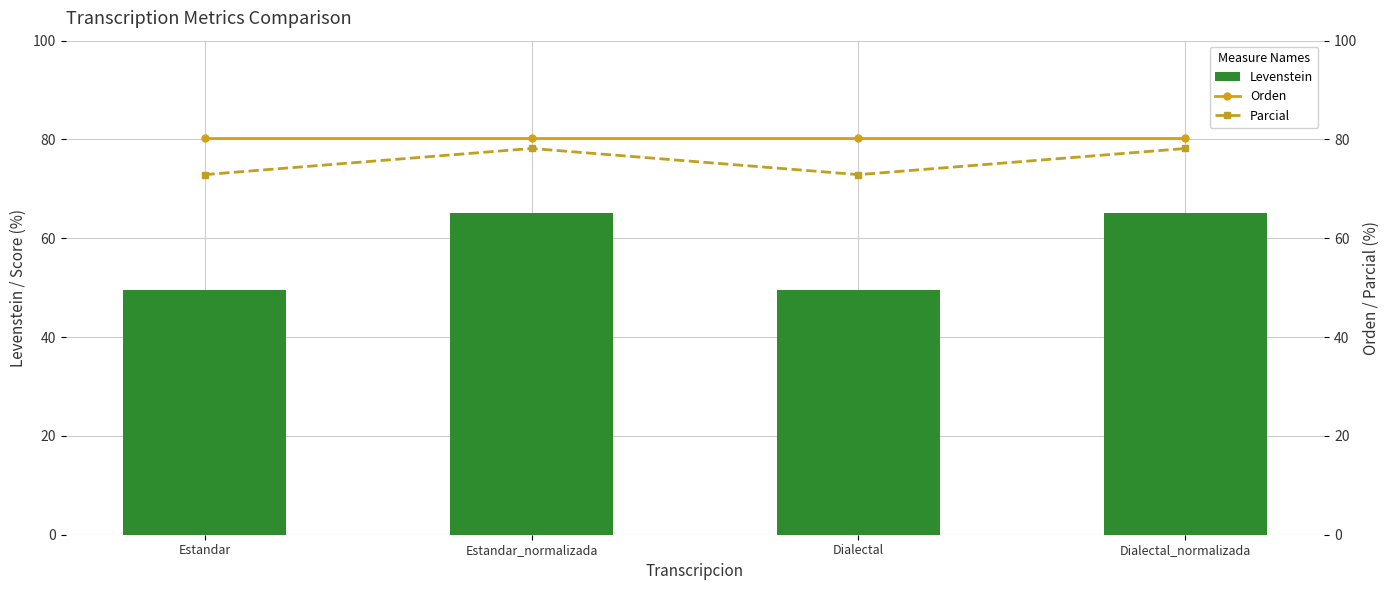

What is the label of the 4th bar from the right?

Estandar